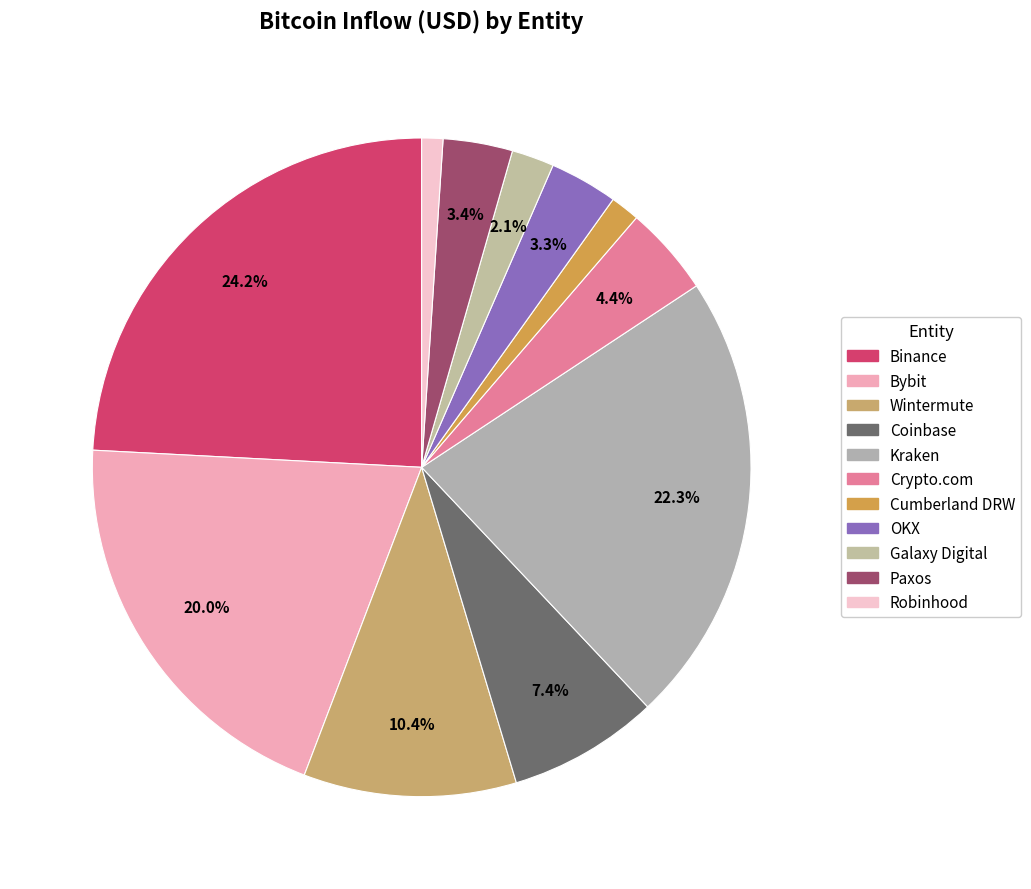

To the nearest percent, what is the average slice percentage?

9%